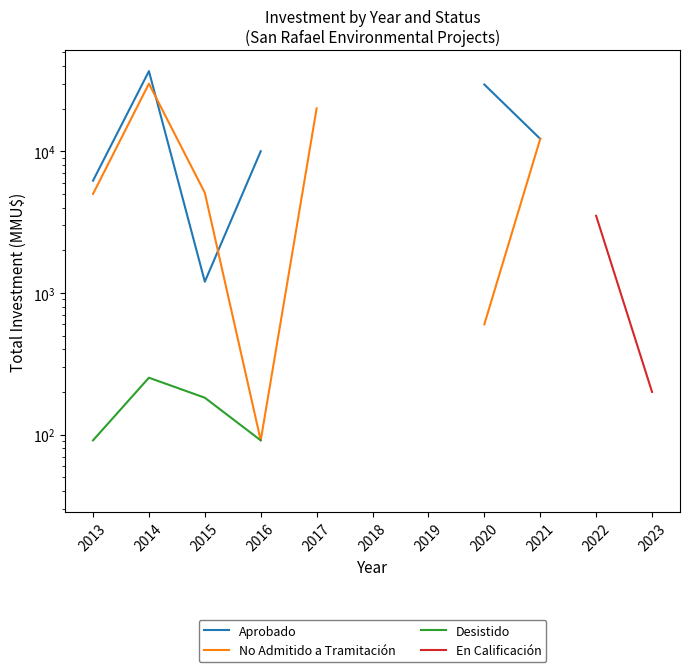

How many interior local peaks does the Aprobado series have?

1